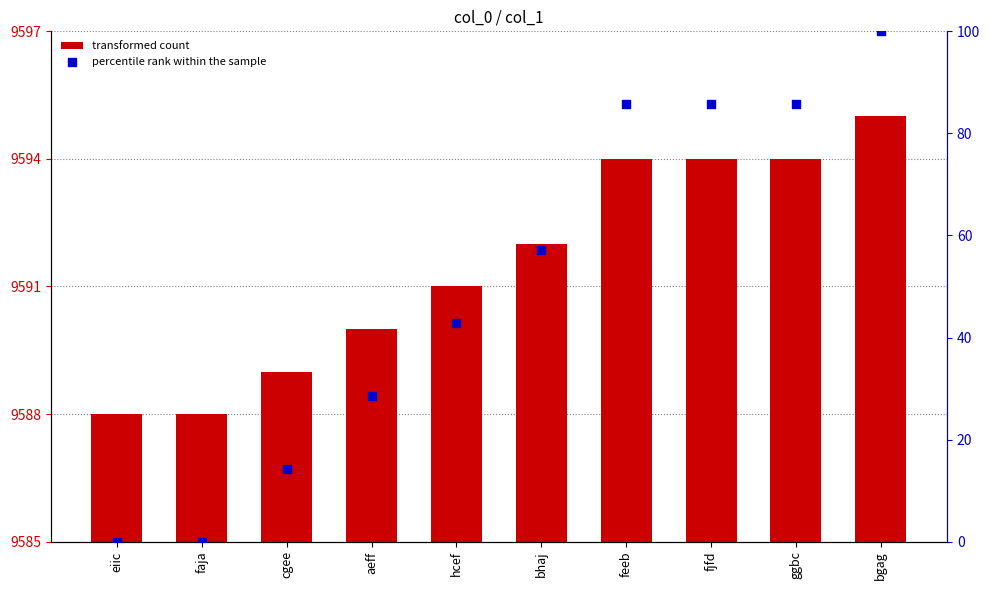

At which category is the sum across all series the highest?

bgag